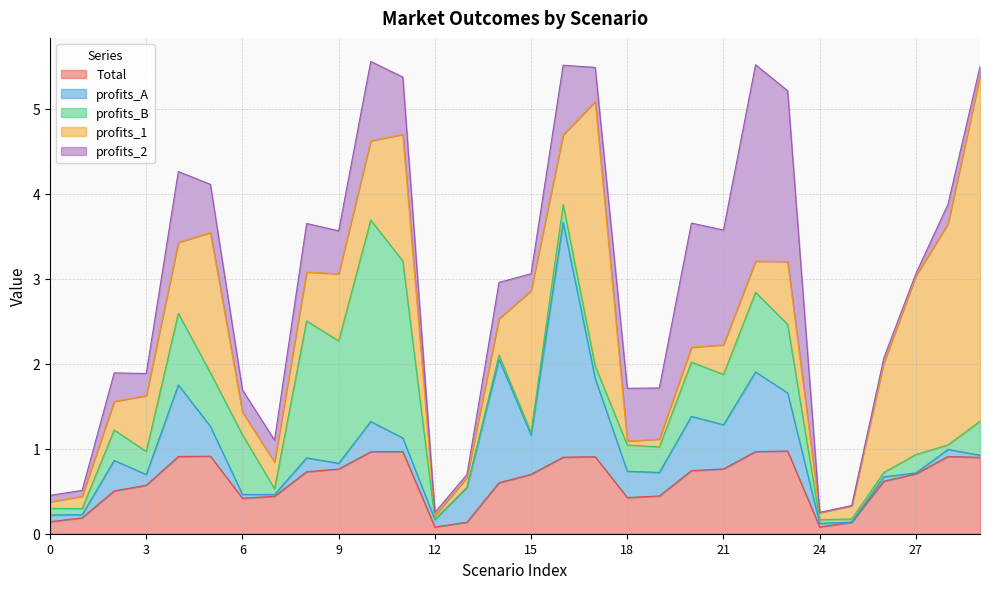

Is the value of profits_1 at 1 greater than the value of profits_B at 1?

Yes